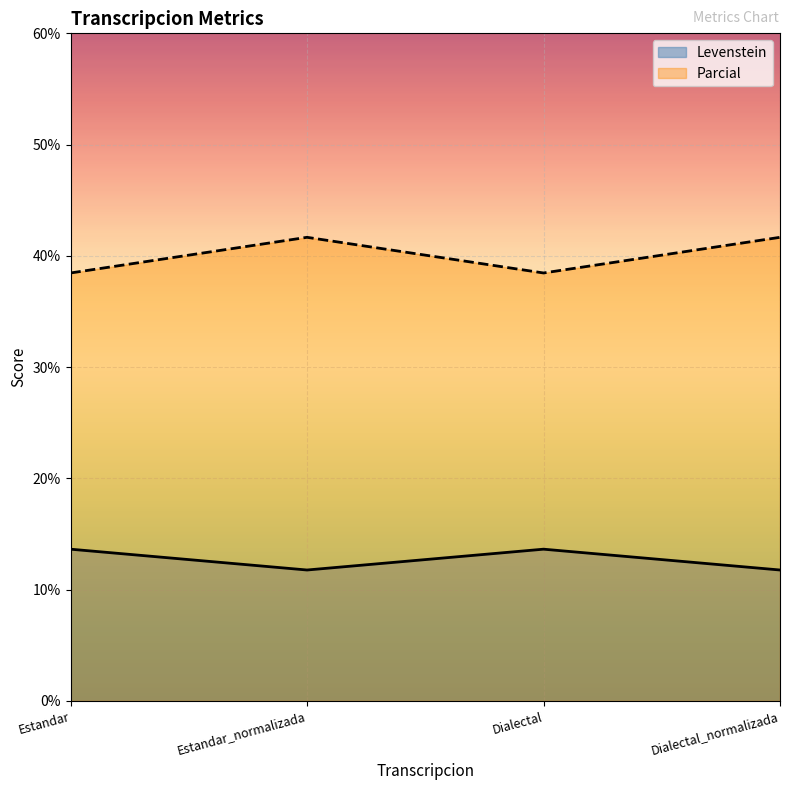

What is the difference between the highest and lowest values at Estandar?

24.8